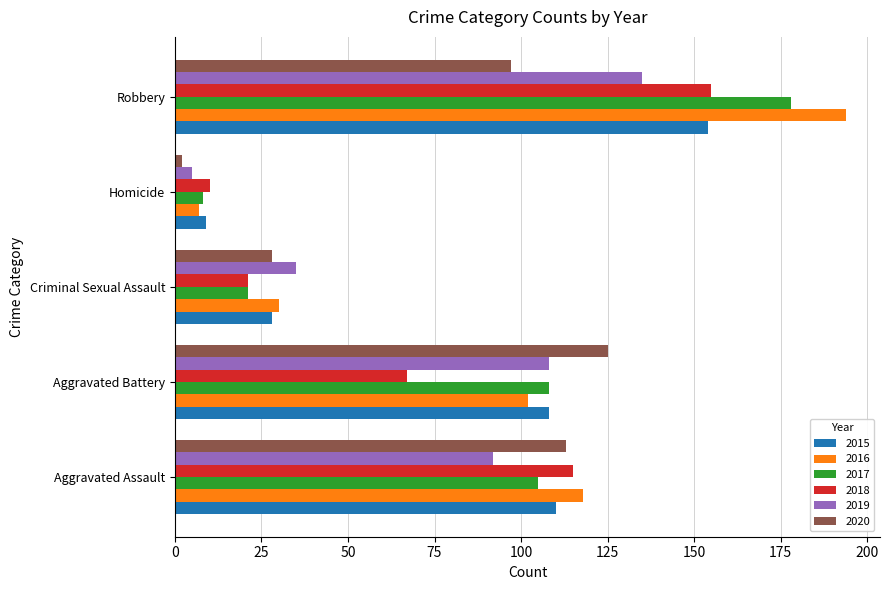

What is the difference between the highest and lowest values at Robbery?

97